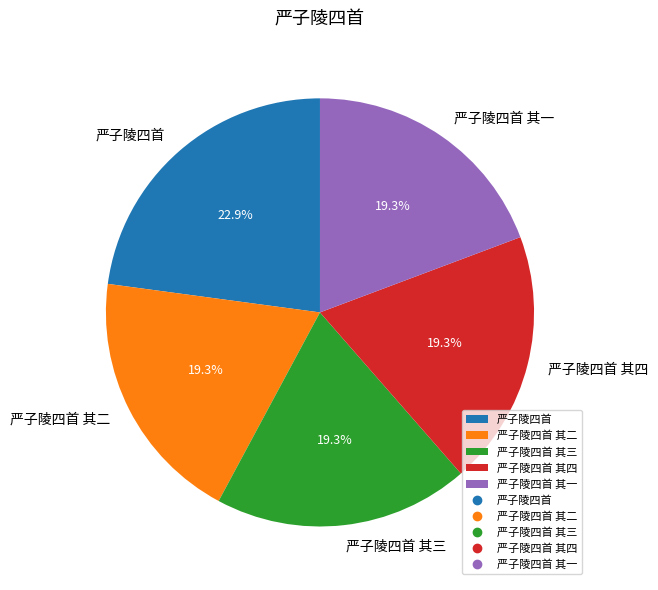

Does 严子陵四首 其三 account for over 50% of the chart?

No